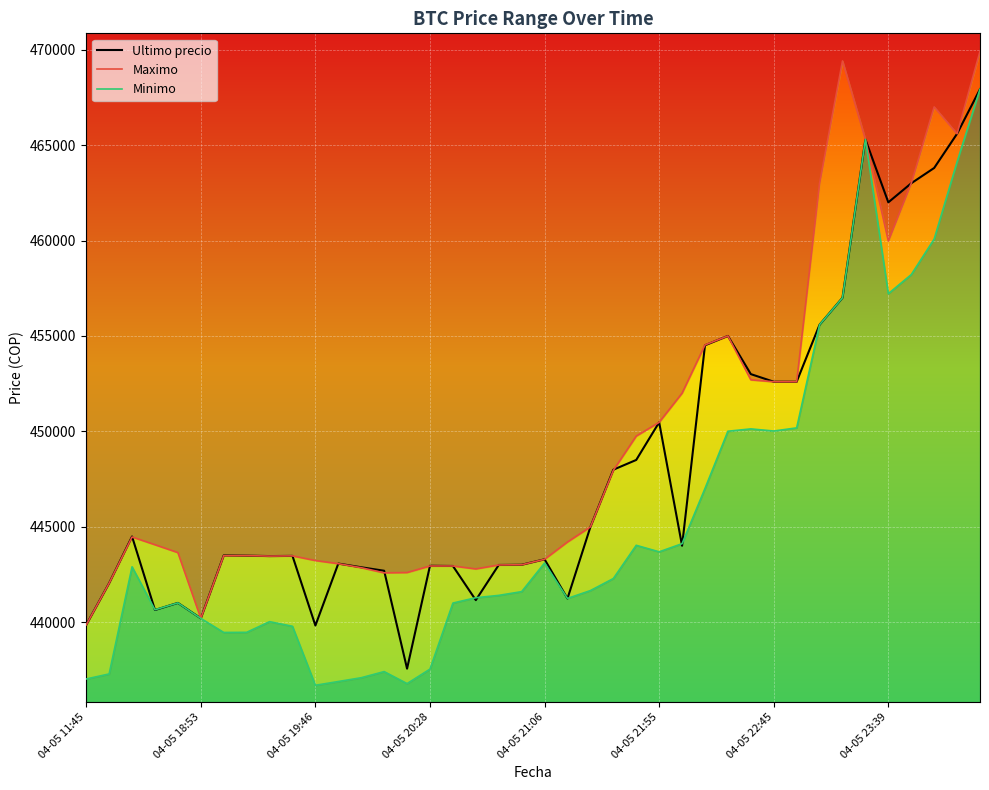

Which series has the largest total across all categories?

Maximo